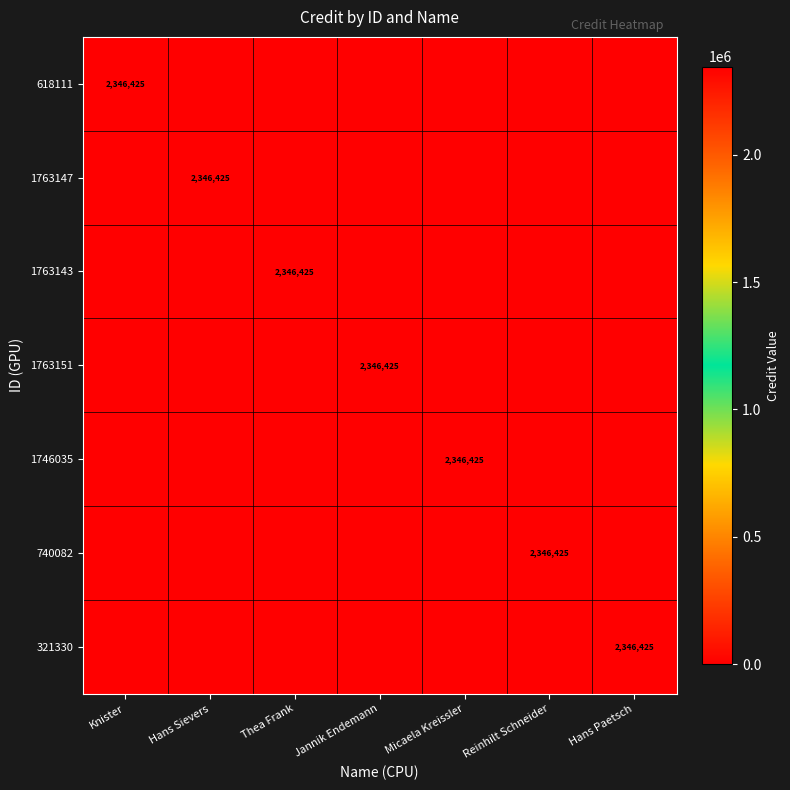

True or false: 1763143 has a value of 2346425 at Thea Frank.

True